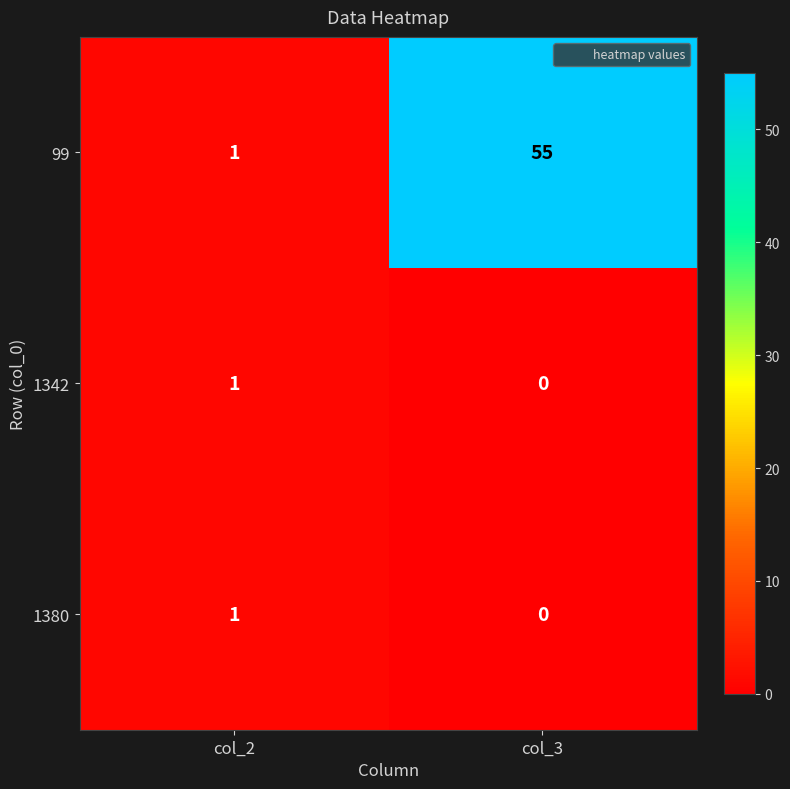

What is the difference between the 99 values at col_3 and col_2?

54